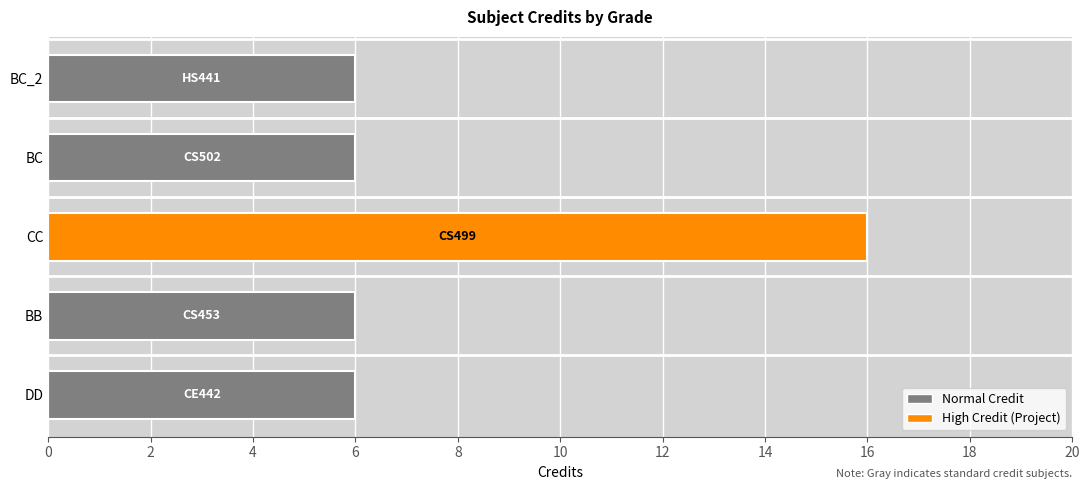

What is the change in value from DD to CC?

+10